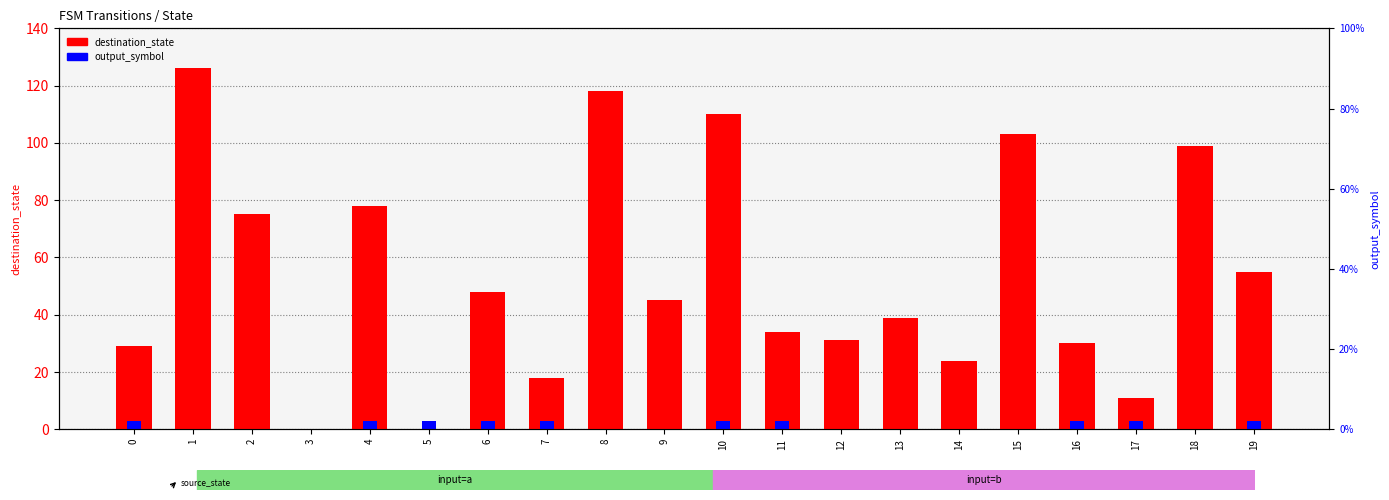

How many data points in output_symbol are less than 3?

10